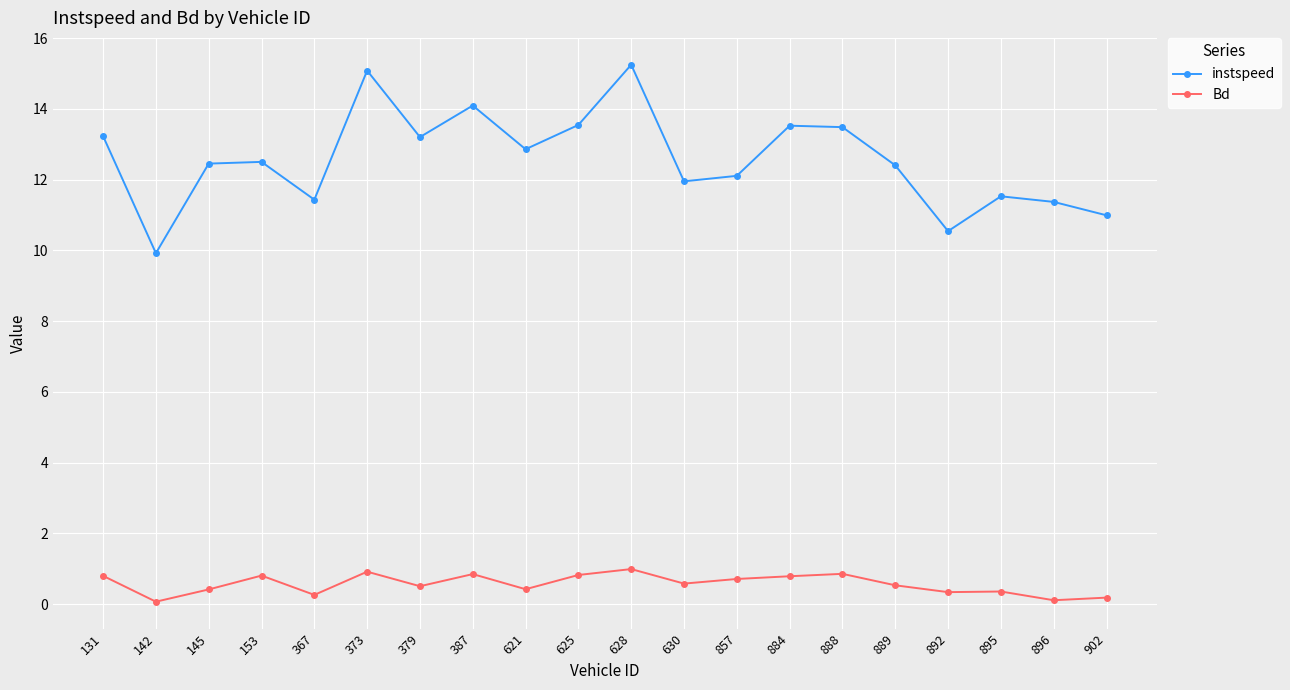

Read the Bd value at 153.

0.8